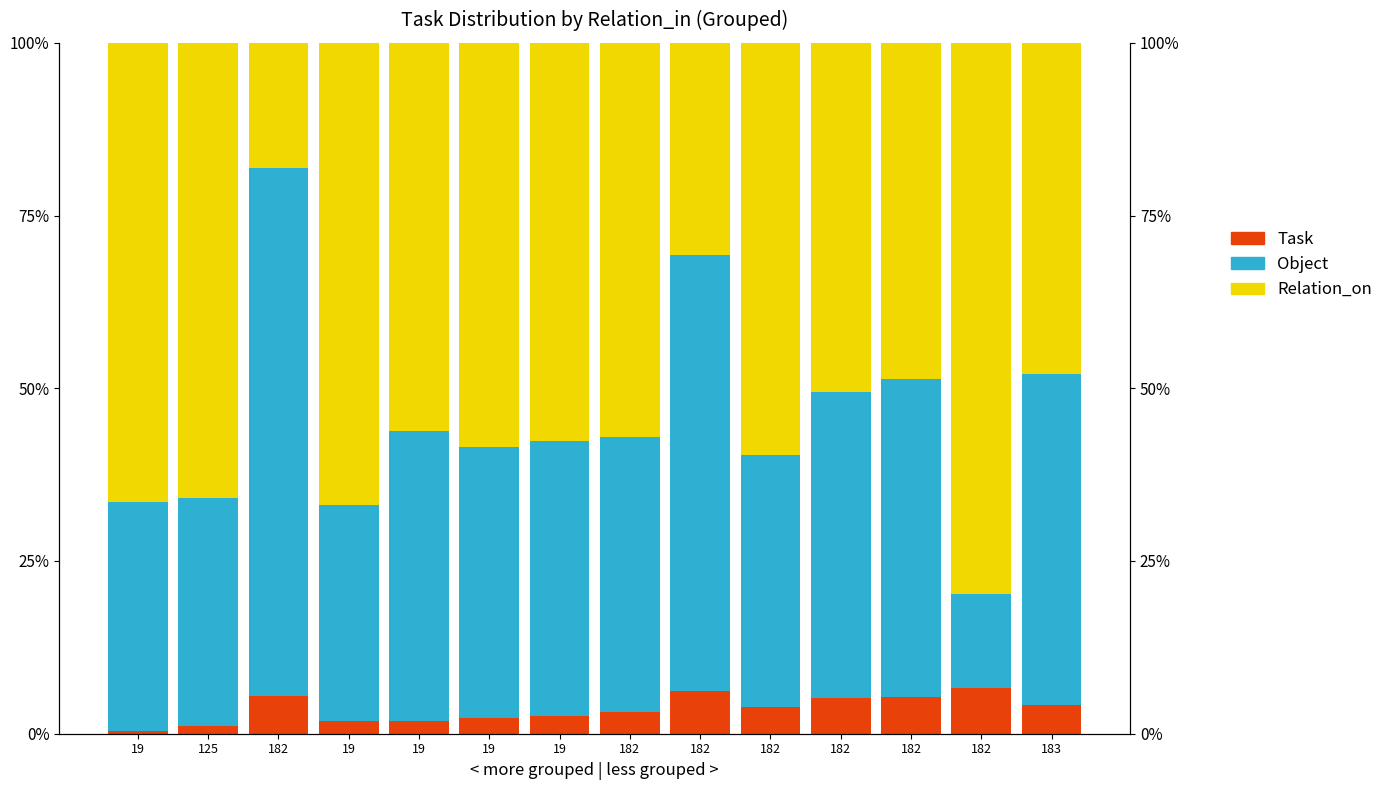

What is the label of the 2nd bar from the right?

182